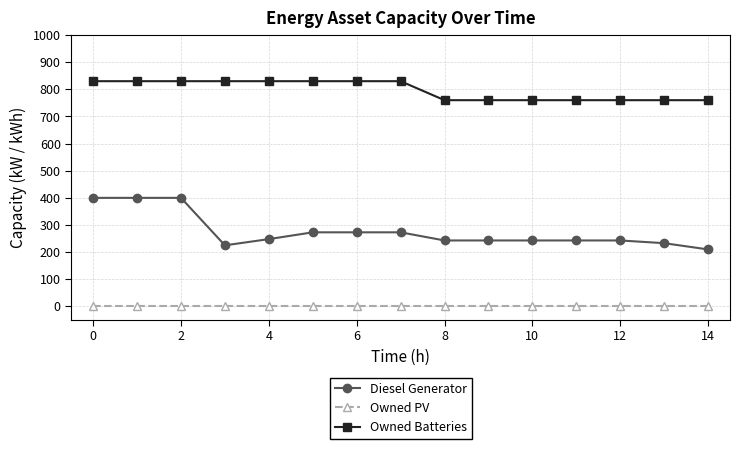

Which series has the largest total across all categories?

Owned Batteries